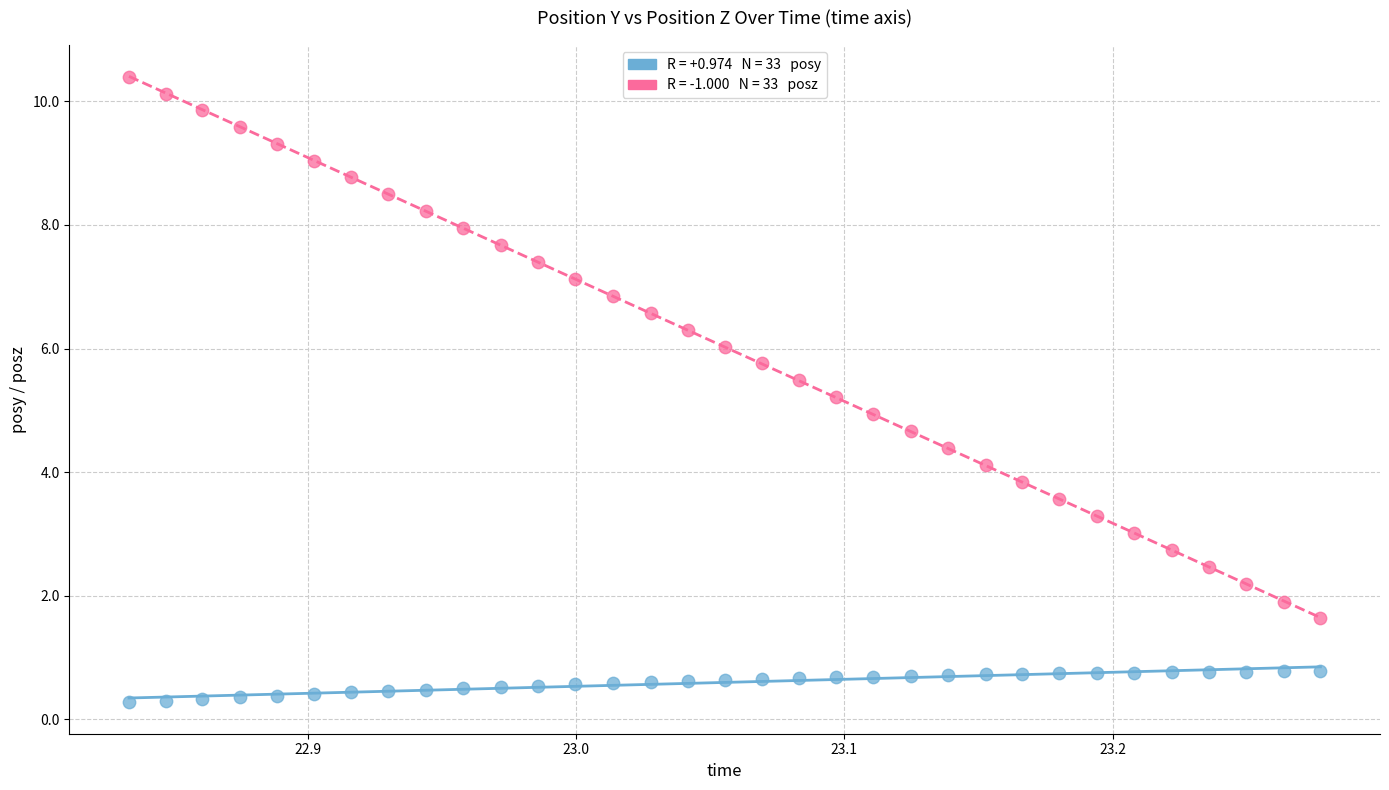

Across all data points, what is the range of Y values (max minus min)?

10.1